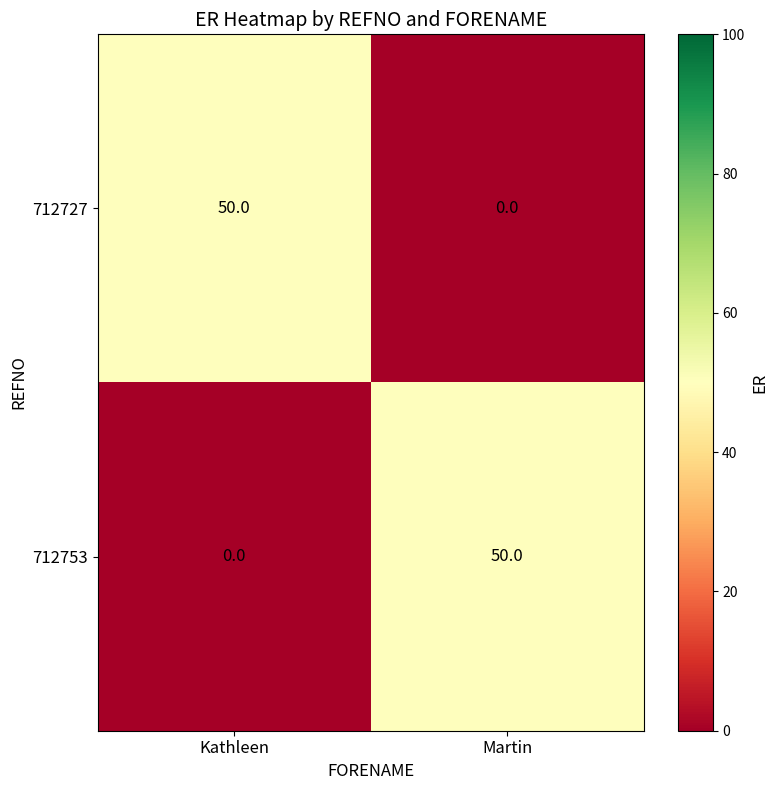

At how many categories does at least one series exceed 49?

2